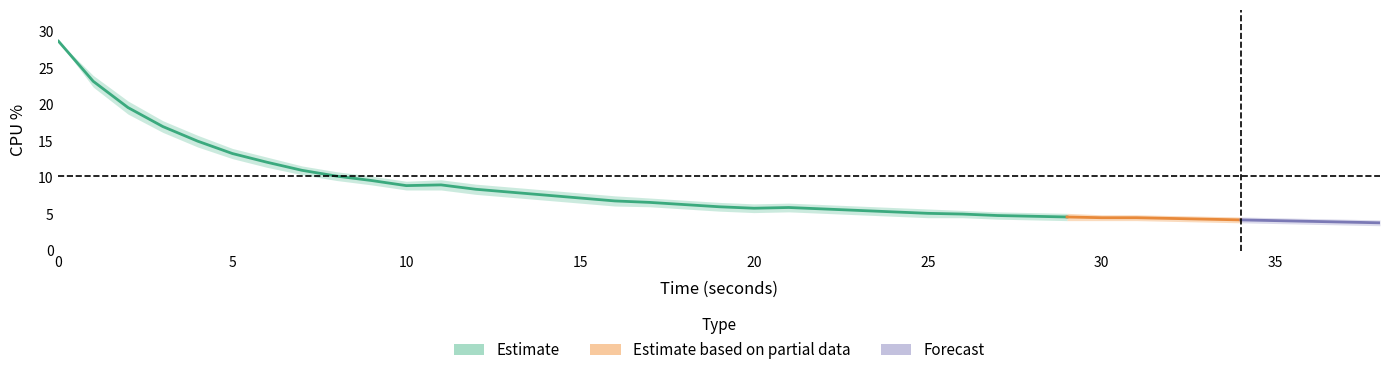

At 37, list the series in order from smallest to largest.

cpu_lower, cpu_center, cpu_upper